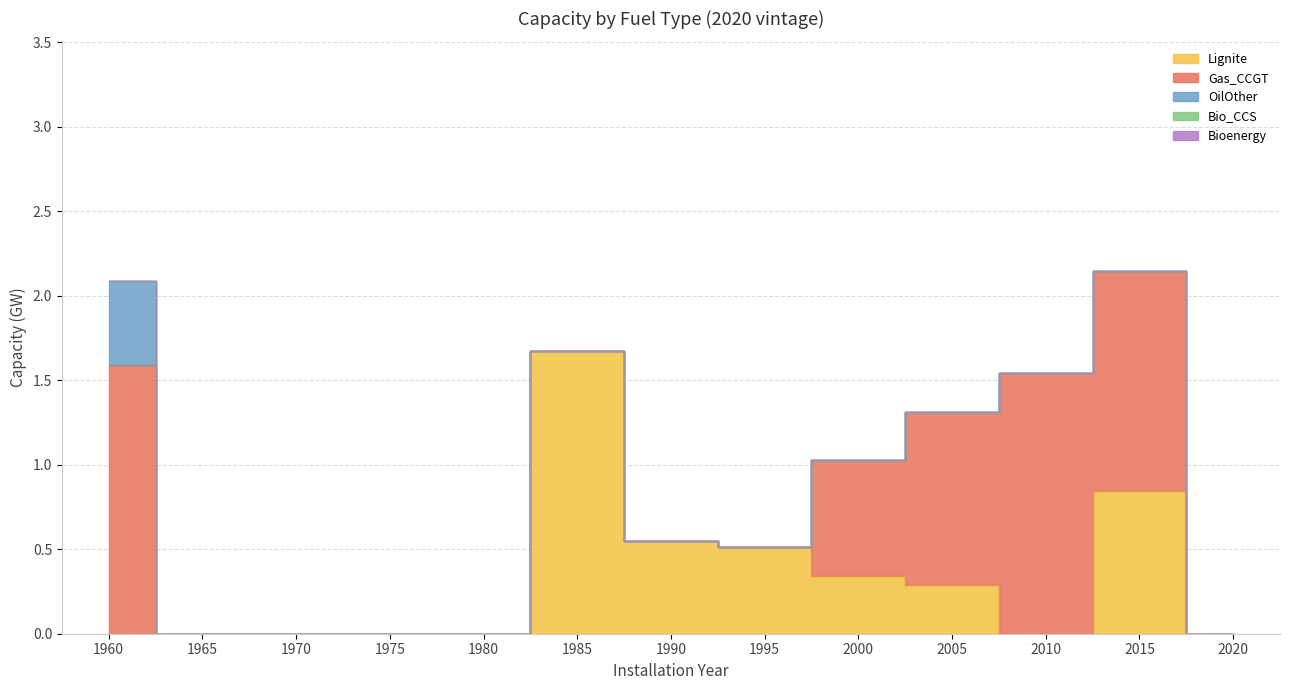

True or false: Bio_CCS and Lignite intersect in this chart.

False